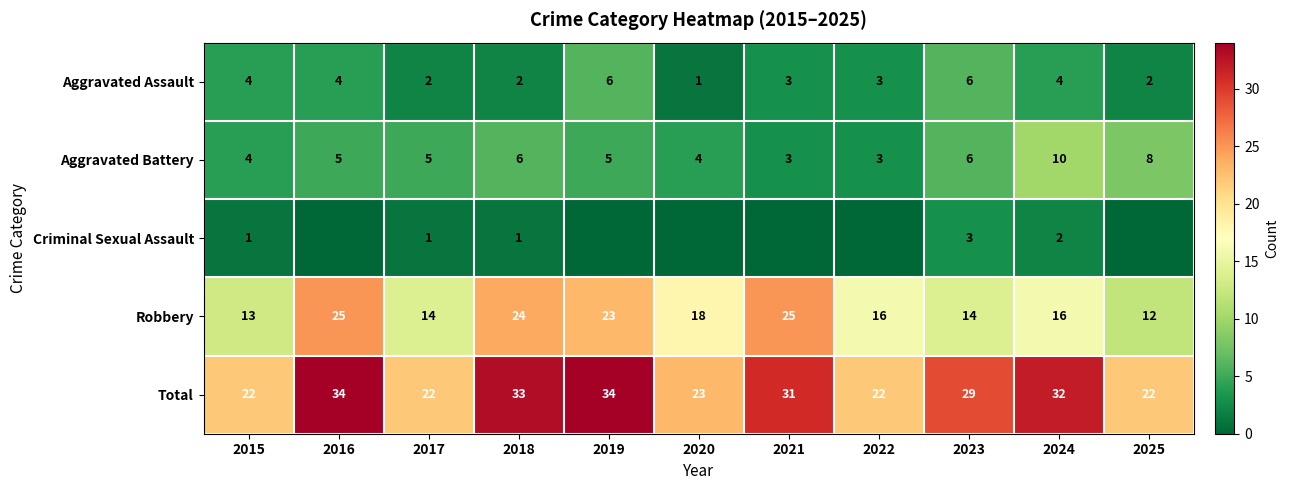

What is the highest value of the Aggravated Battery series?

10